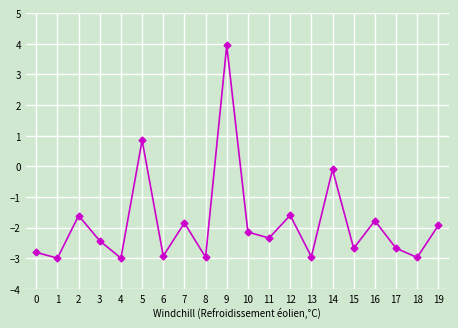

What is the change in value from 0 to 2?

+1.2